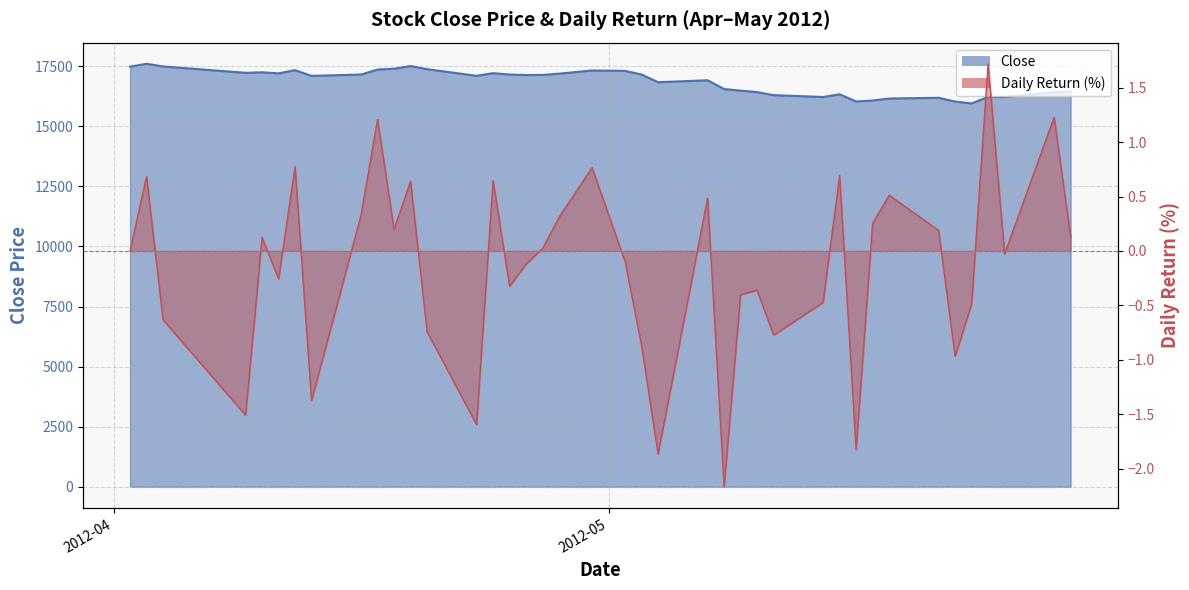

True or false: Close and R intersect in this chart.

False